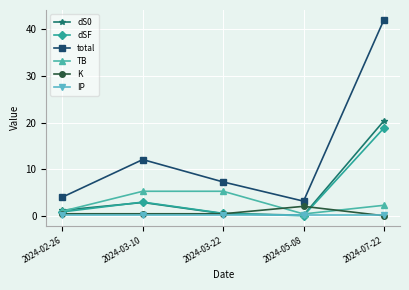

True or false: dSF and total intersect in this chart.

False